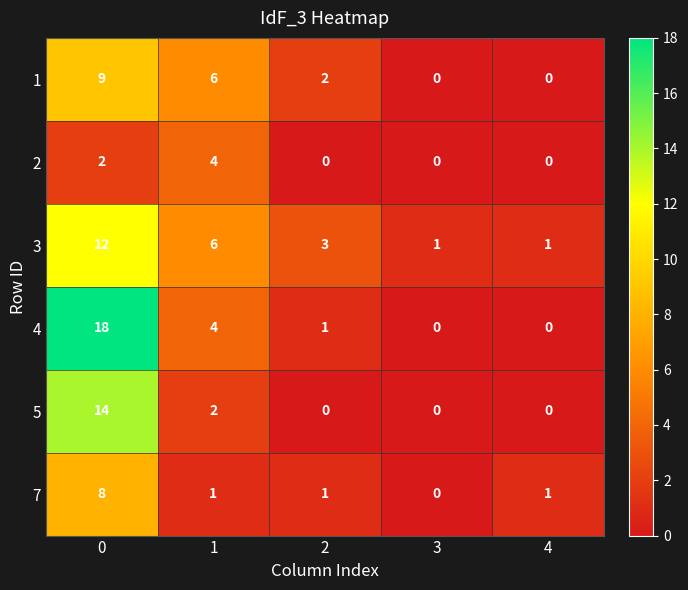

What is the maximum value shown in the chart?

18